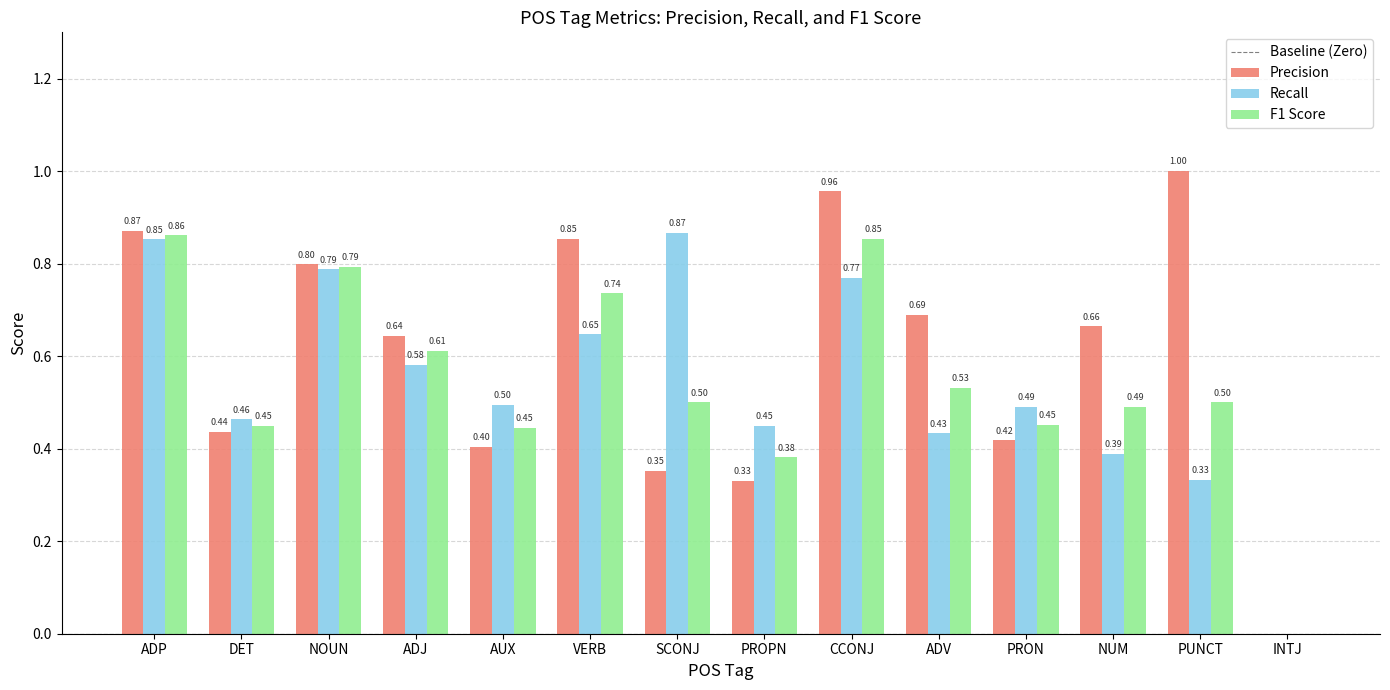

Does the chart contain stacked bars?

No